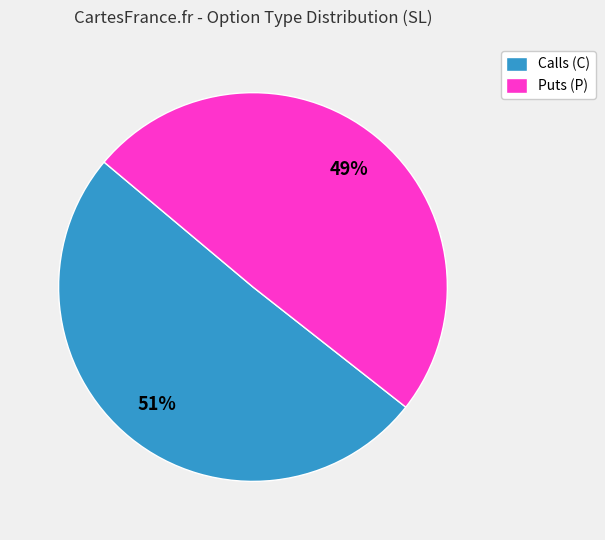

Which category has the smallest portion of the pie?

Puts (P)